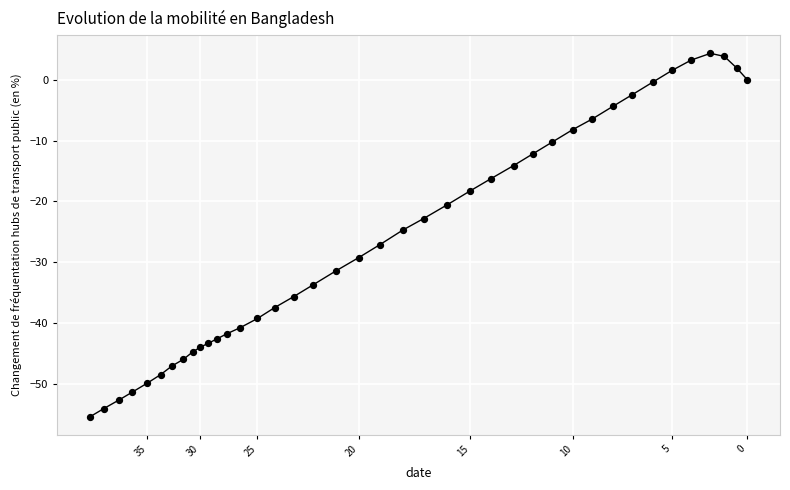

What is the range of X values (max minus min)?

383.0